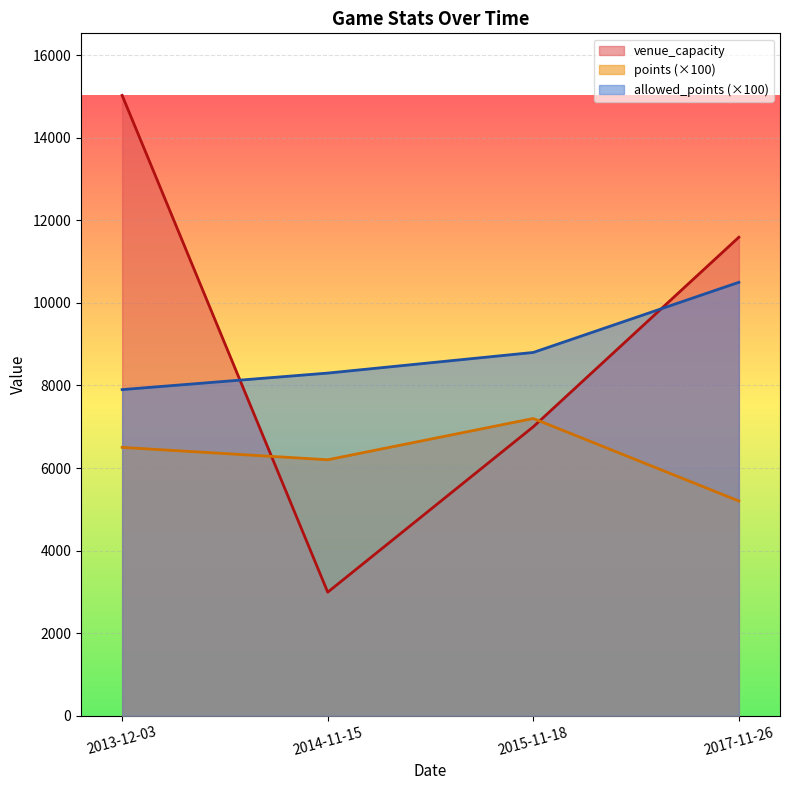

Between 2014-11-15 and 2013-12-03, which is larger?

2013-12-03